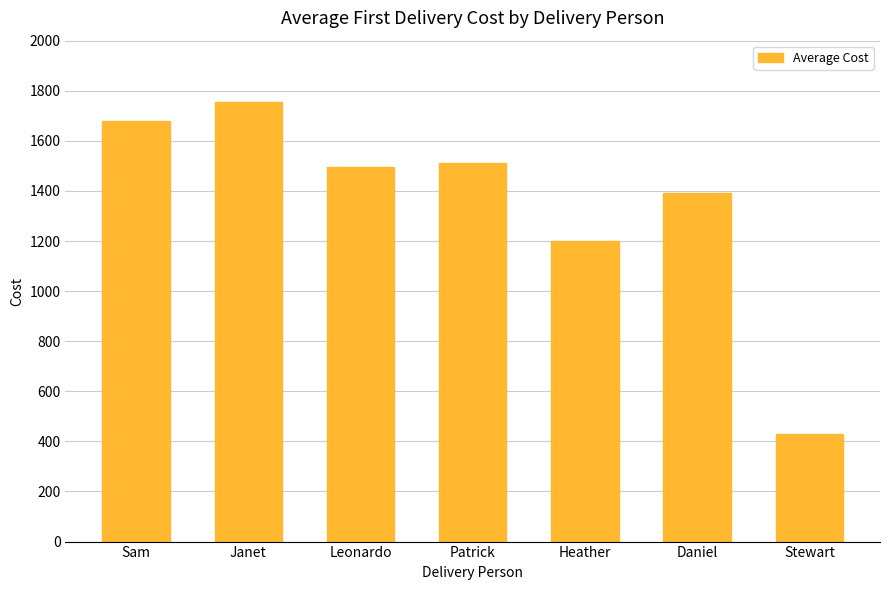

What is the average value?

1351.3